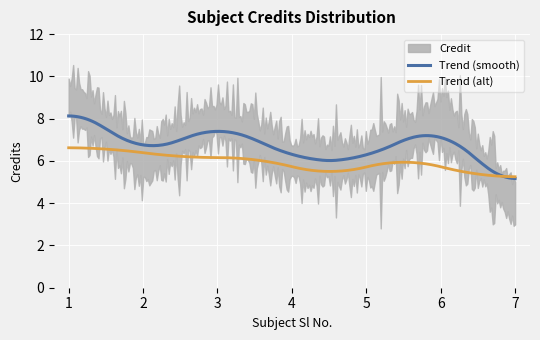

What is the minimum value for Trend (alt)?

5.3